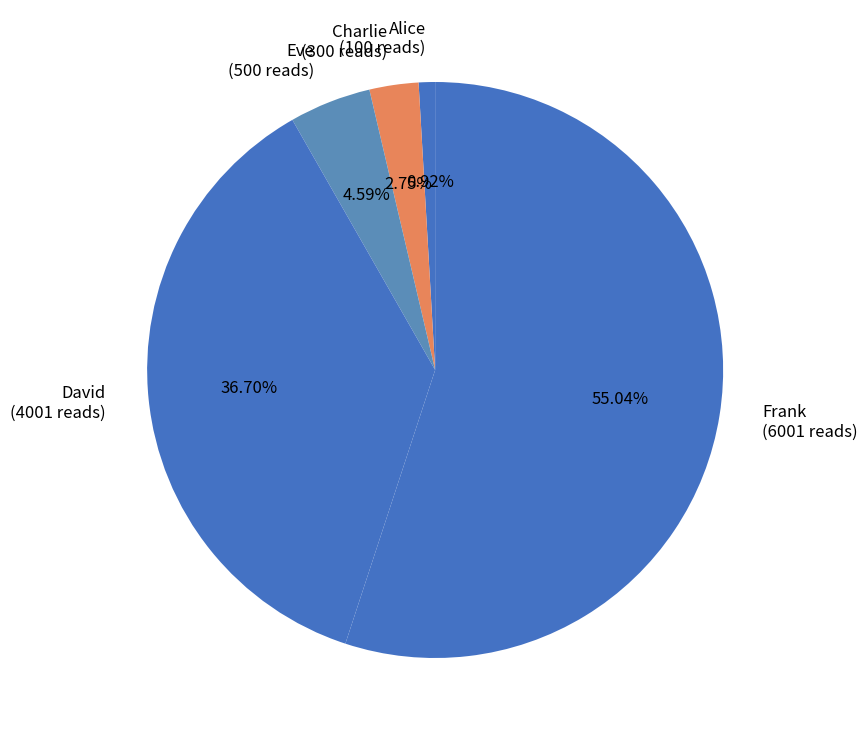

What is the total percentage of David and Eve?

41.3%